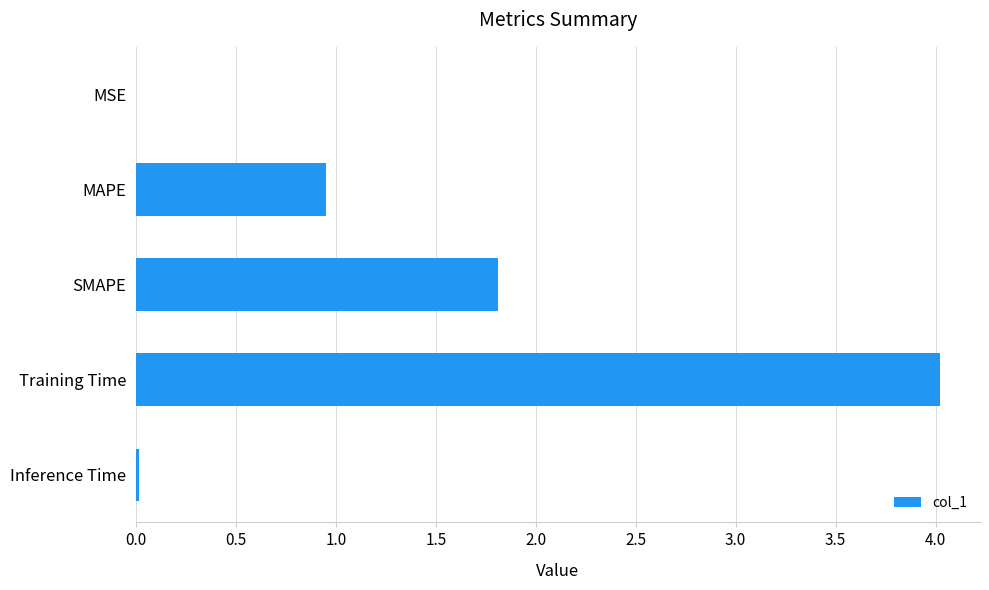

What is the sum of all values?

6.8